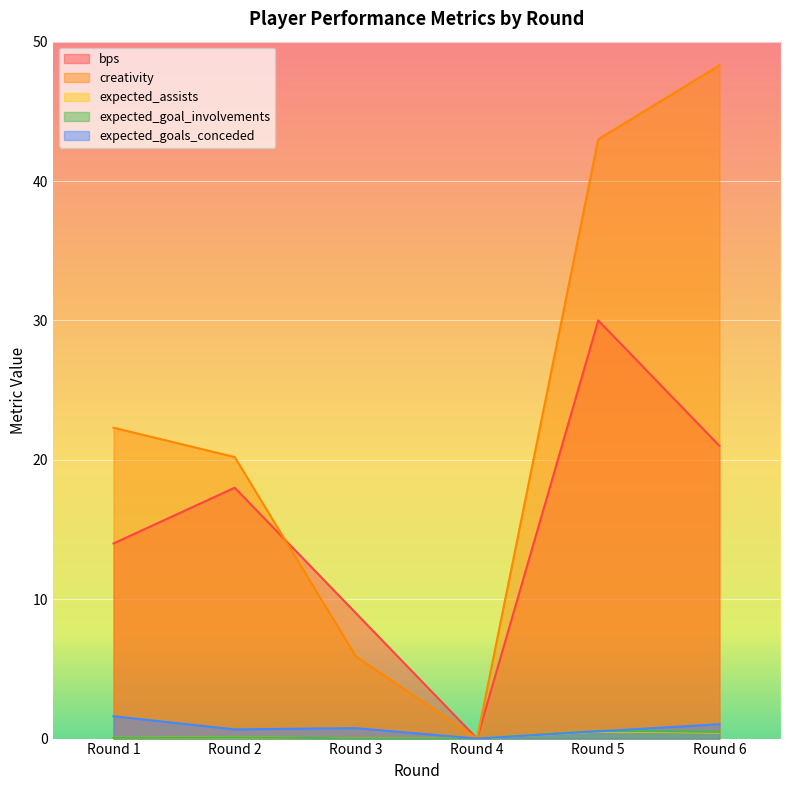

Rank the series at Round 6 from highest to lowest value.

creativity, bps, expected_goals_conceded, expected_goal_involvements, expected_assists